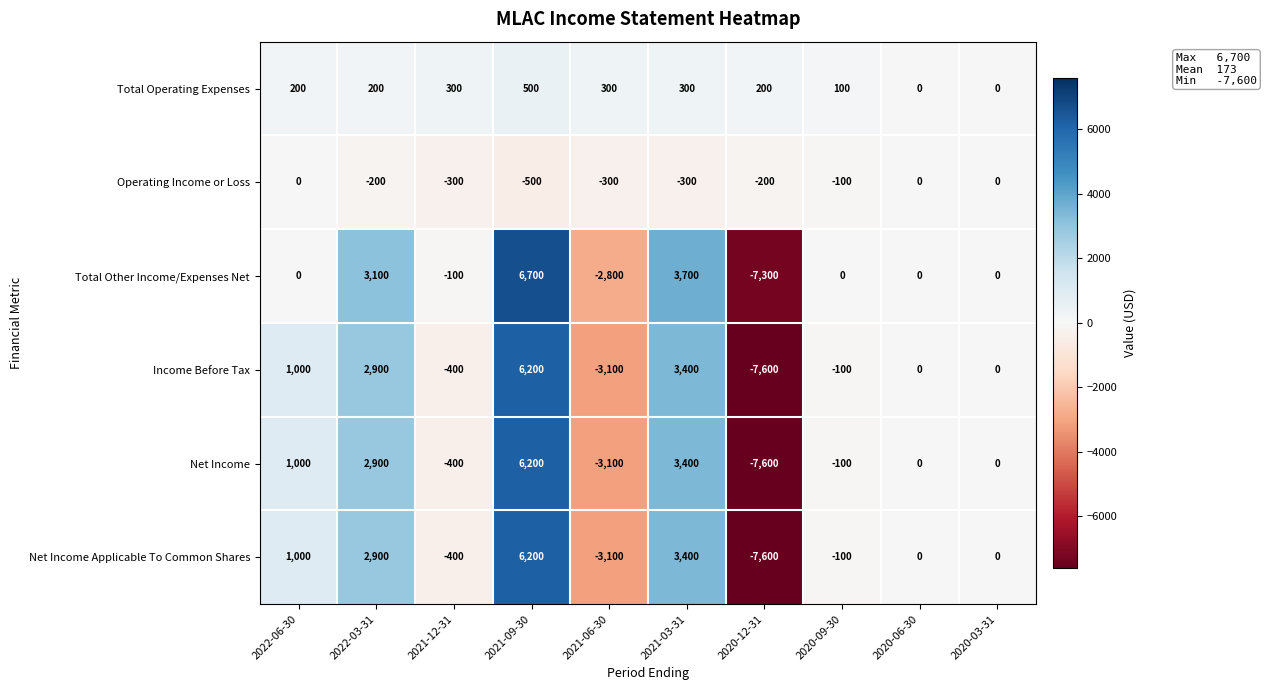

What is the total value across all series at 2021-09-30?

25300